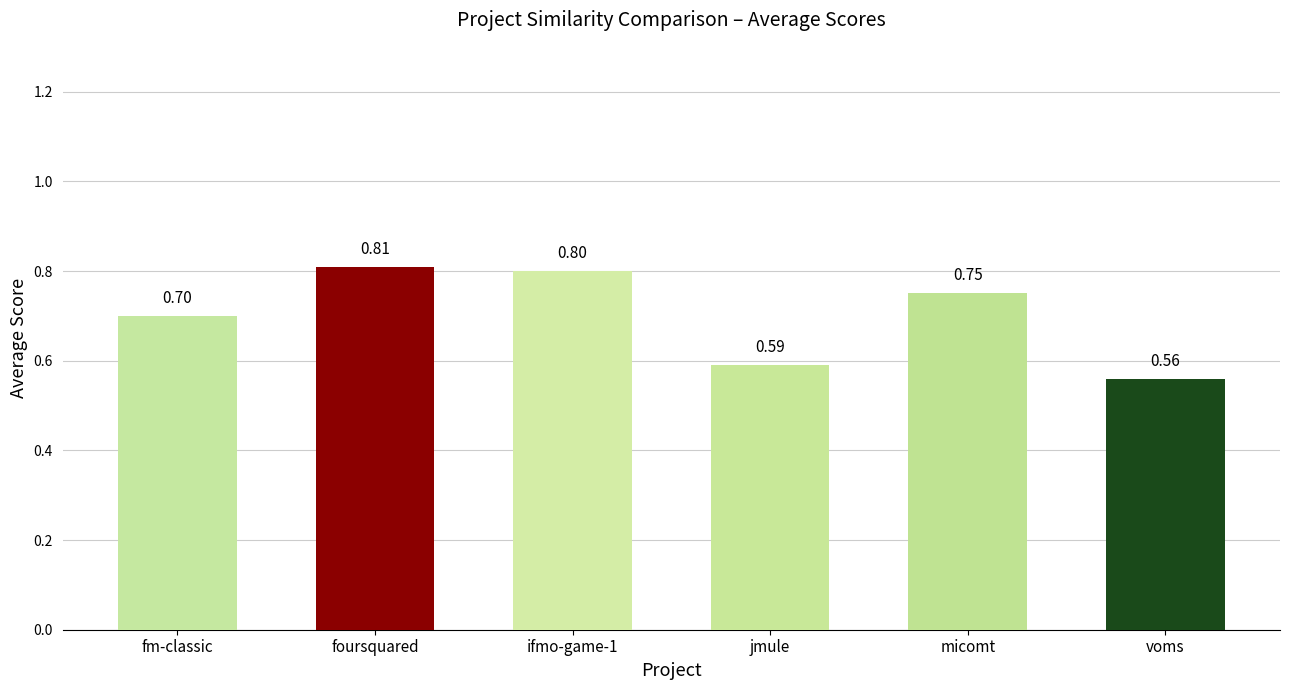

What is the label of the 1st bar from the right?

voms